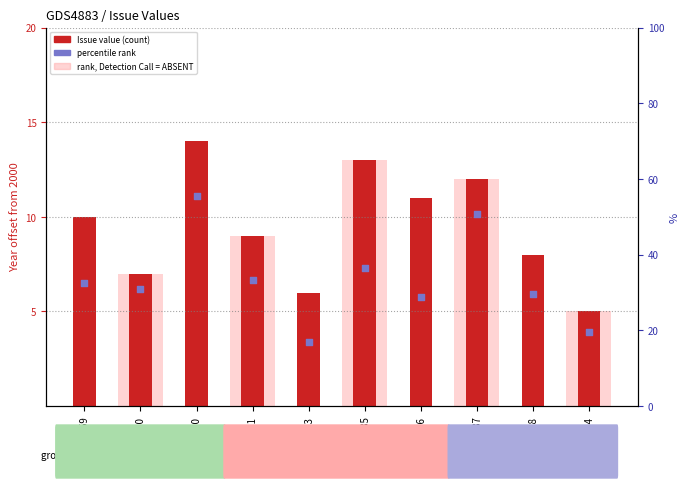

Approximately how many times larger is the value at 1060 compared to 1086?

0.6